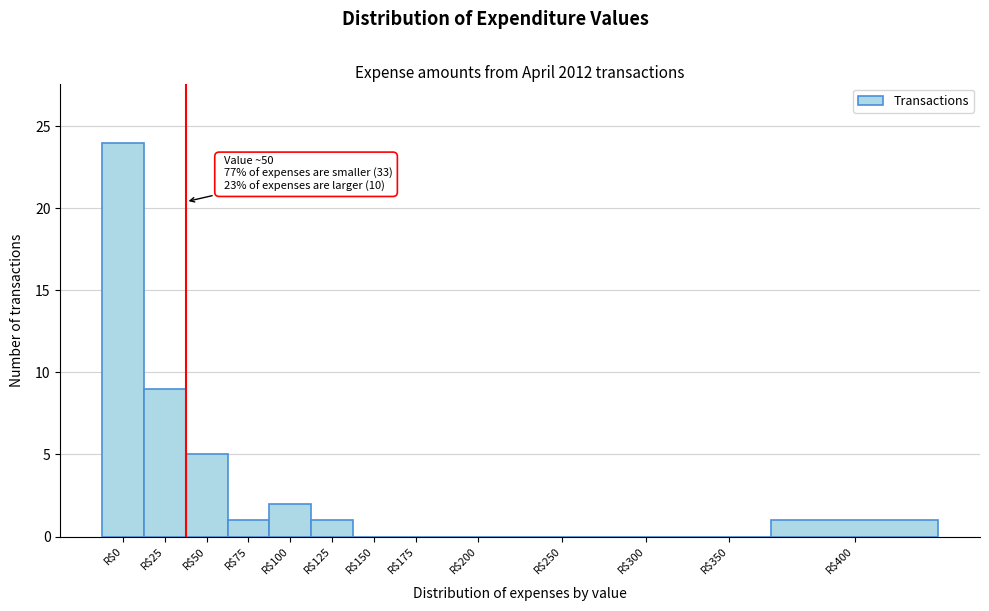

Which category has the highest value across all series?

R$0